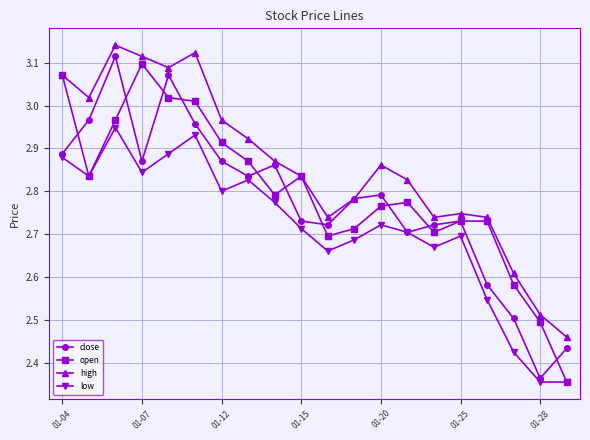

Which series has the widest spread of values?

close